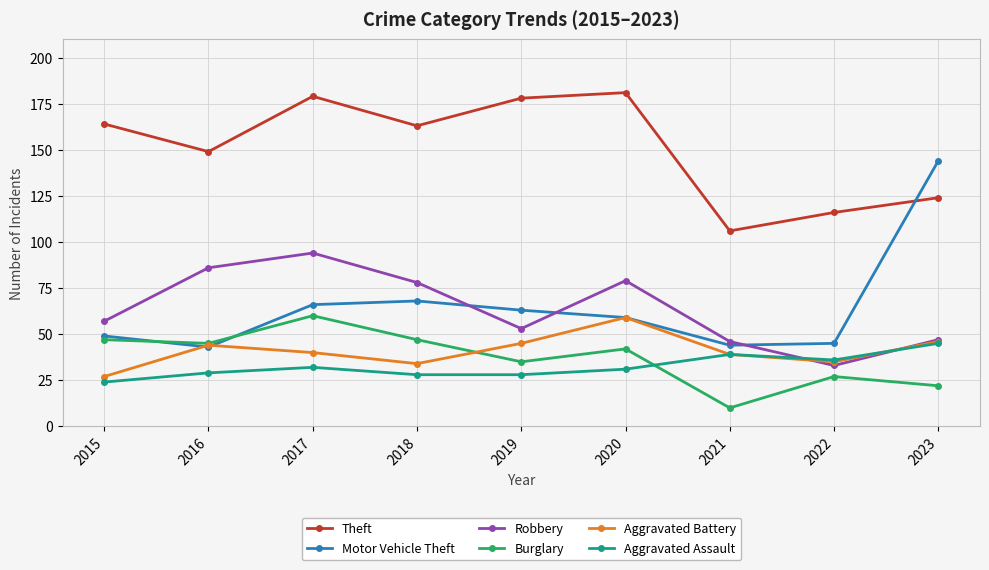

True or false: Aggravated Assault has a value of 19 at 2019.

False